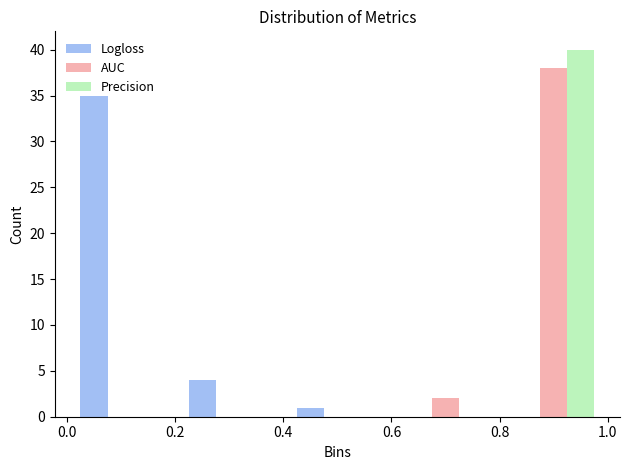

Reading left to right, list every range on the x-axis with the height of the bar of each series over it. The values are not printed on the chart, so give them approximately, as read against the axis.

0.0 to 0.2: Logloss=35	AUC=0	Precision=0
0.2 to 0.4: Logloss=4	AUC=0	Precision=0
0.4 to 0.6: Logloss=1	AUC=0	Precision=0
0.6 to 0.8: Logloss=0	AUC=2	Precision=0
0.8 to 1.0: Logloss=0	AUC=38	Precision=40